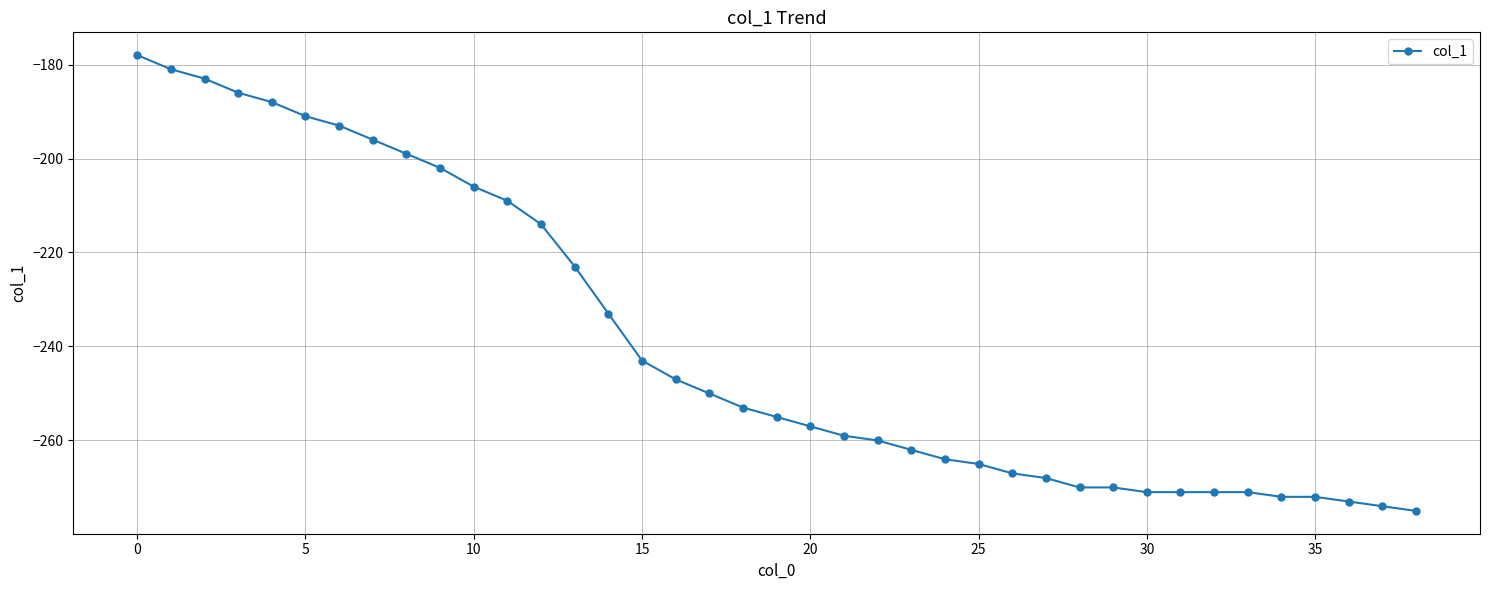

Does the chart have visible grid lines?

Yes